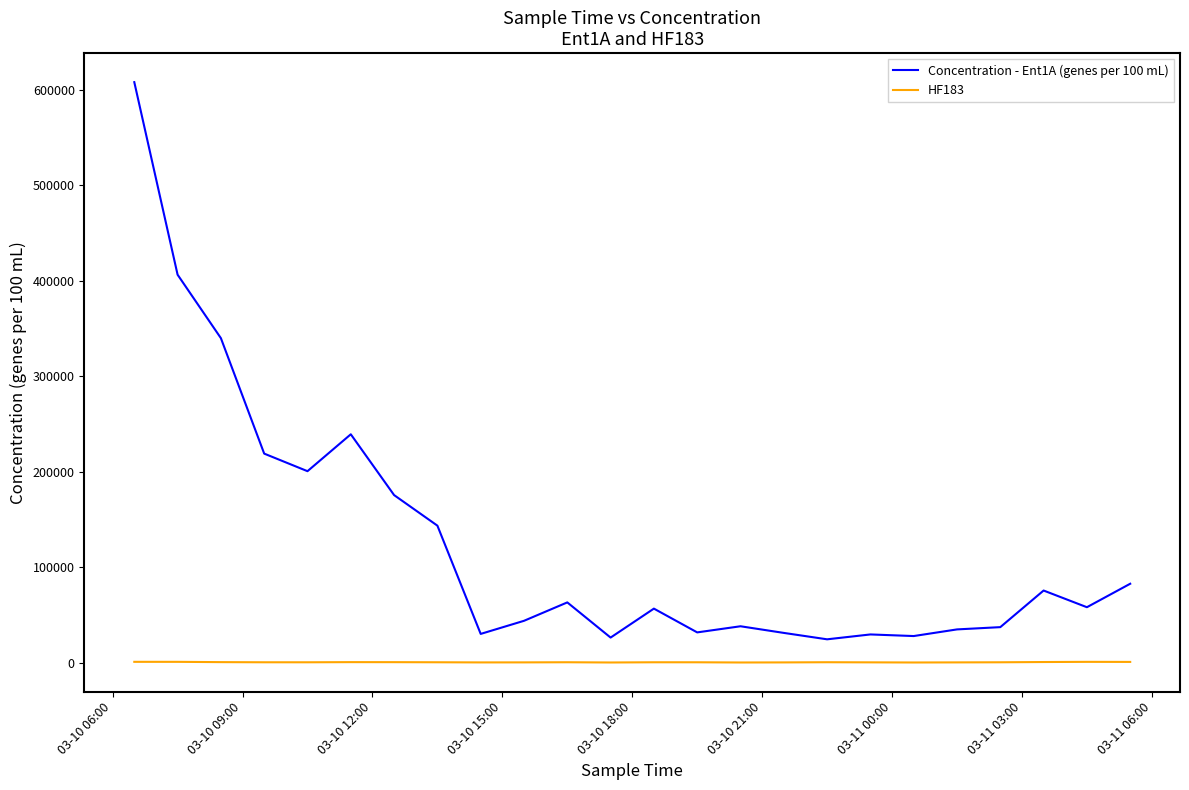

Which series has the largest total across all categories?

Concentration - Ent1A (genes per 100 mL)